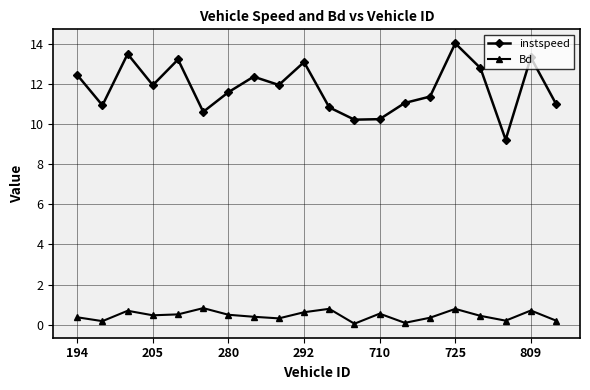

What is the maximum value shown in the chart?

14.0